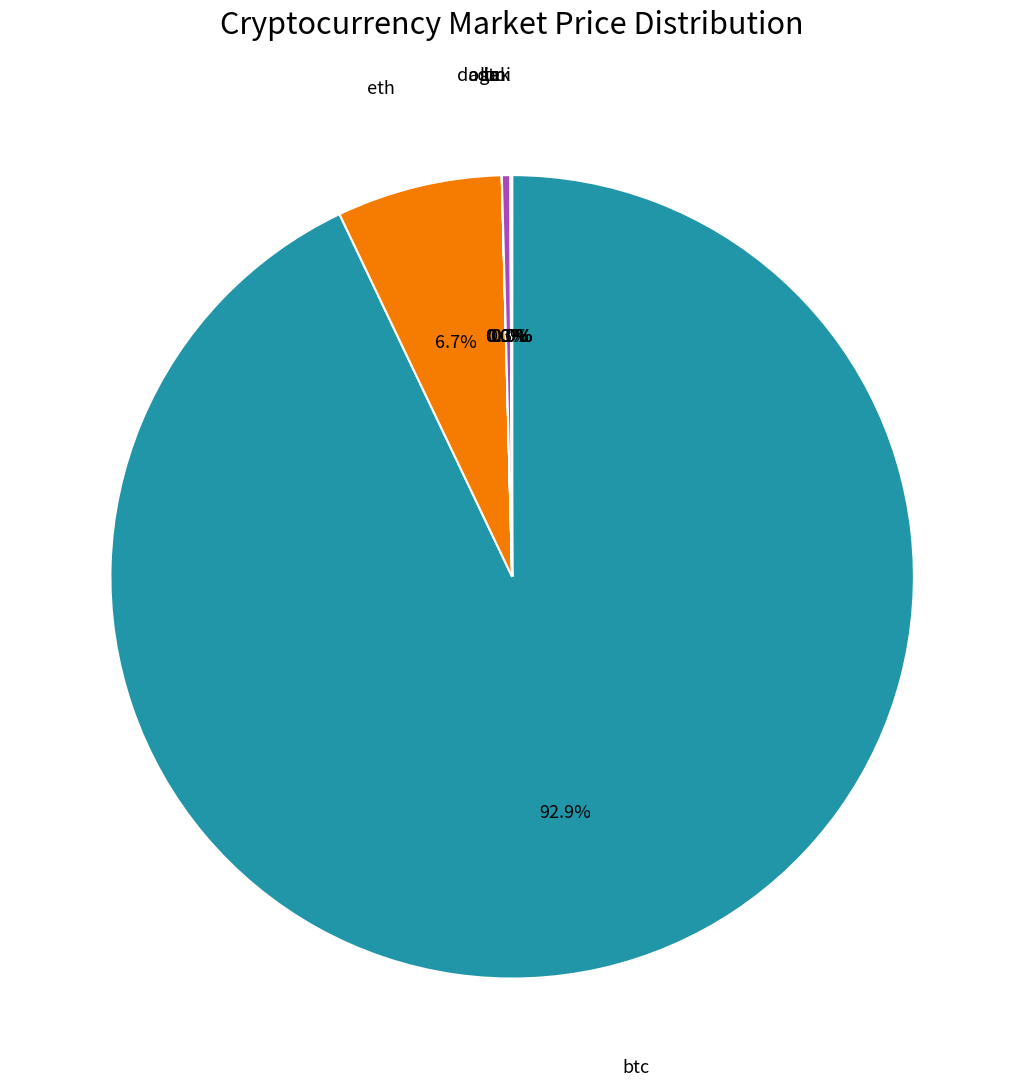

To the nearest percent, what is the average slice percentage?

14%